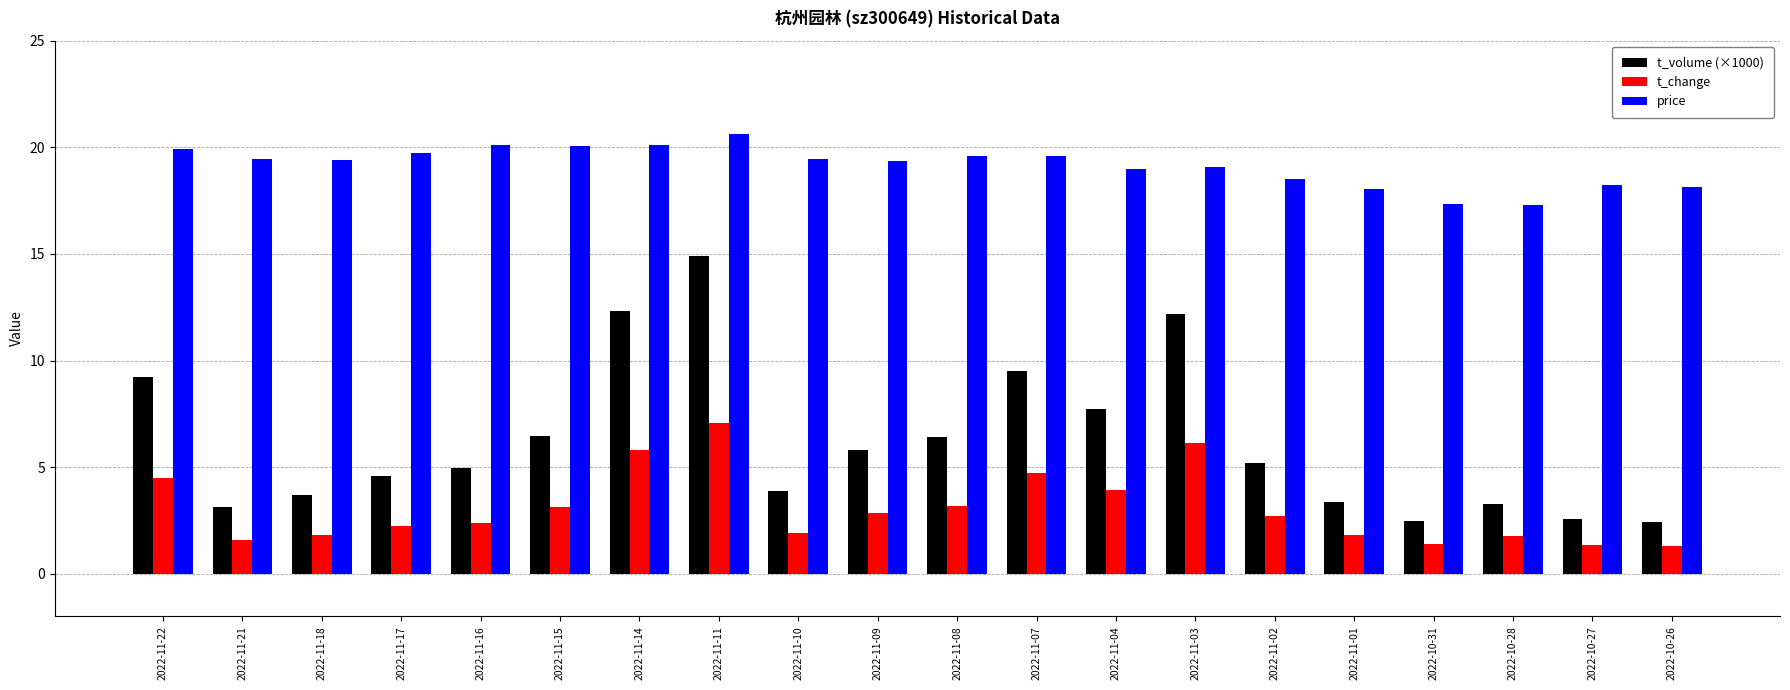

Where is t_change nearest to the value 4?

2022-11-04